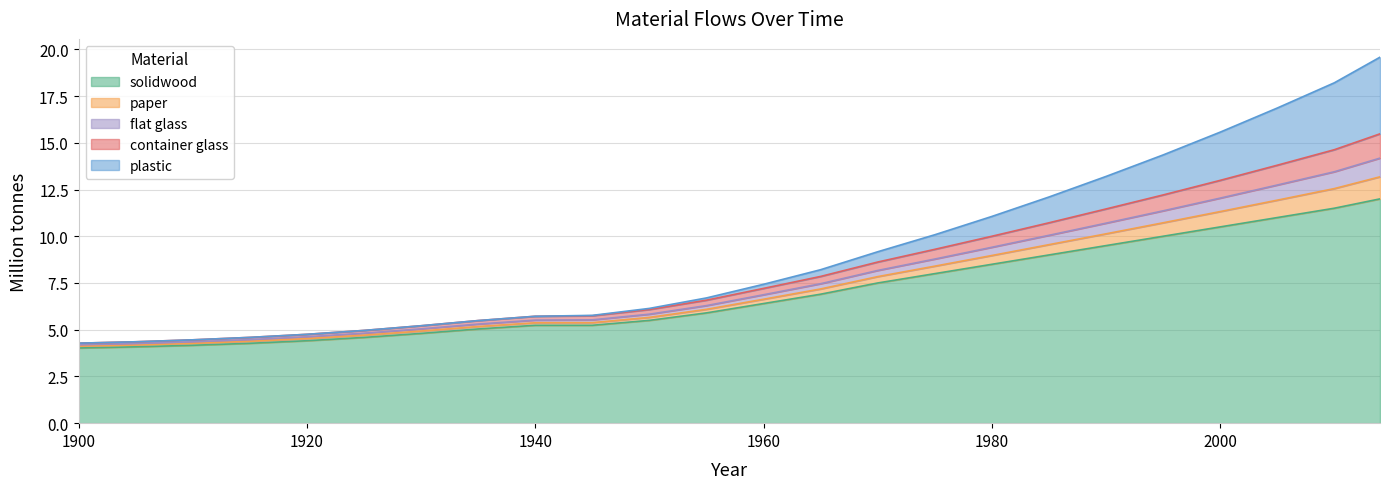

How many lines are shown in the chart?

5